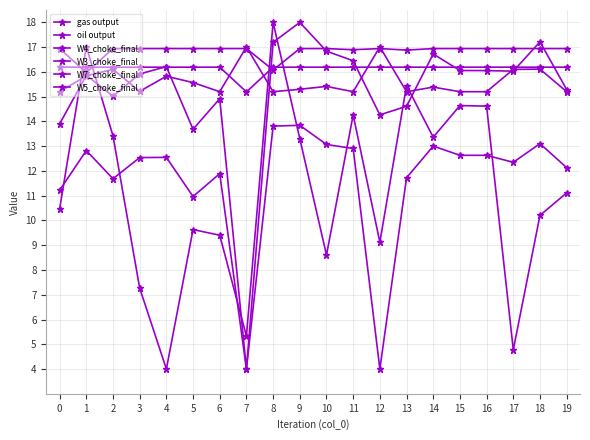

Does the chart have visible grid lines?

Yes